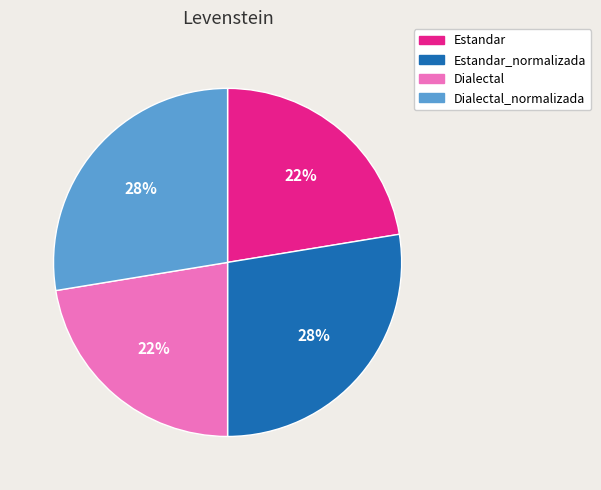

To the nearest percent, what is the average slice percentage?

25%